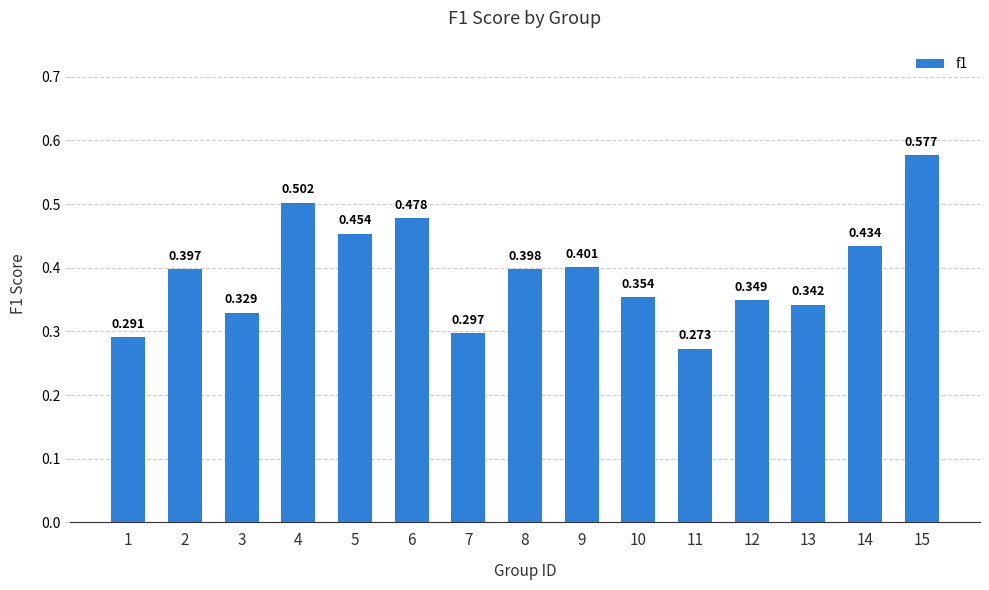

Which category has the highest value across all series?

15